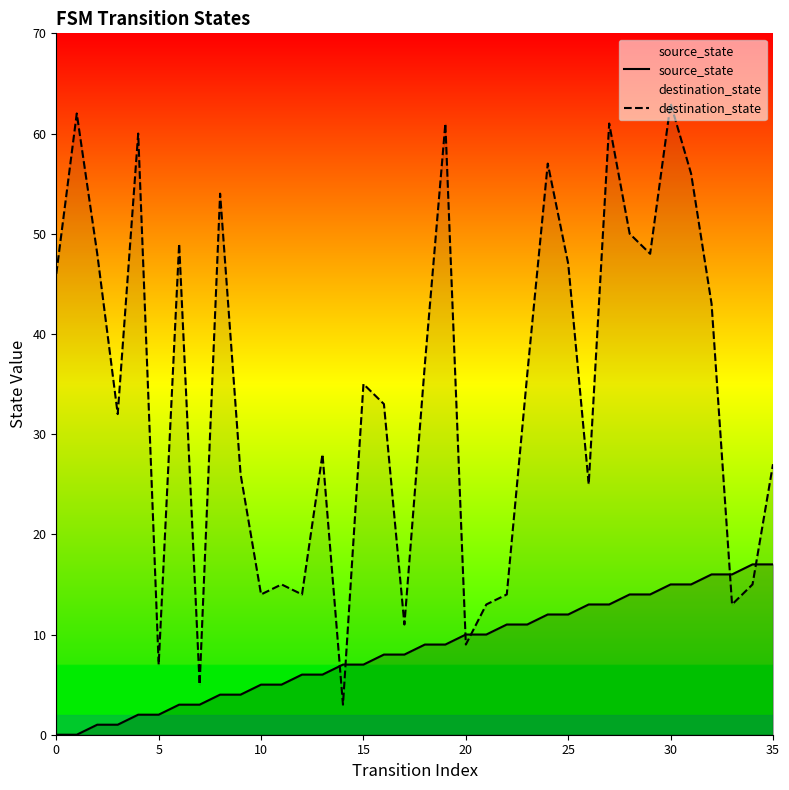

What is the minimum value for destination_state?

3